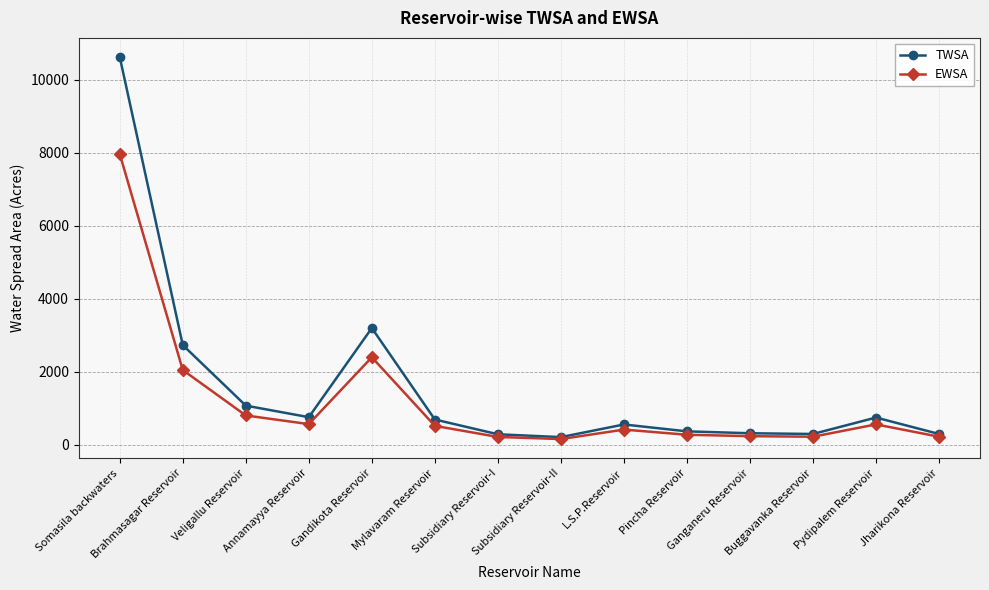

What is the value of the EWSA point at the 6th from the left?

522.0